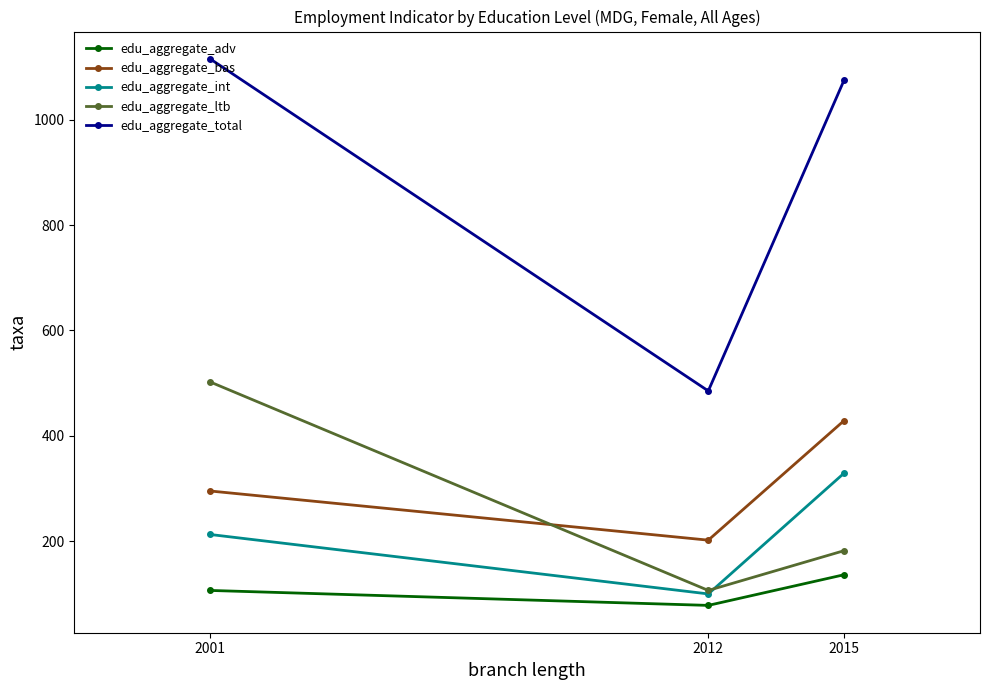

What is the highest value of the edu_aggregate_adv series?

136.0